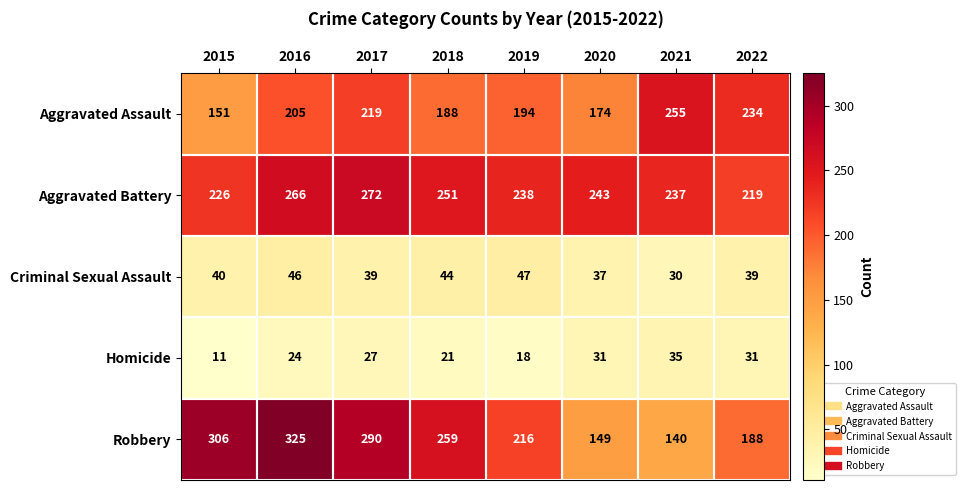

Which series has the largest total across all categories?

Aggravated Battery